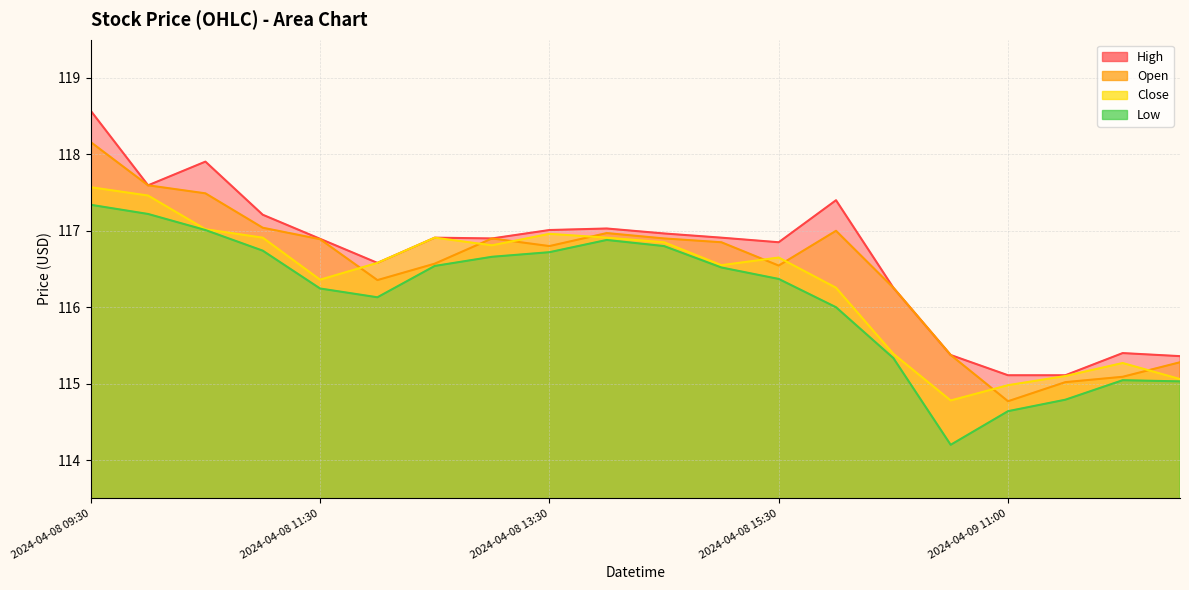

Count the number of data series in this chart.

4